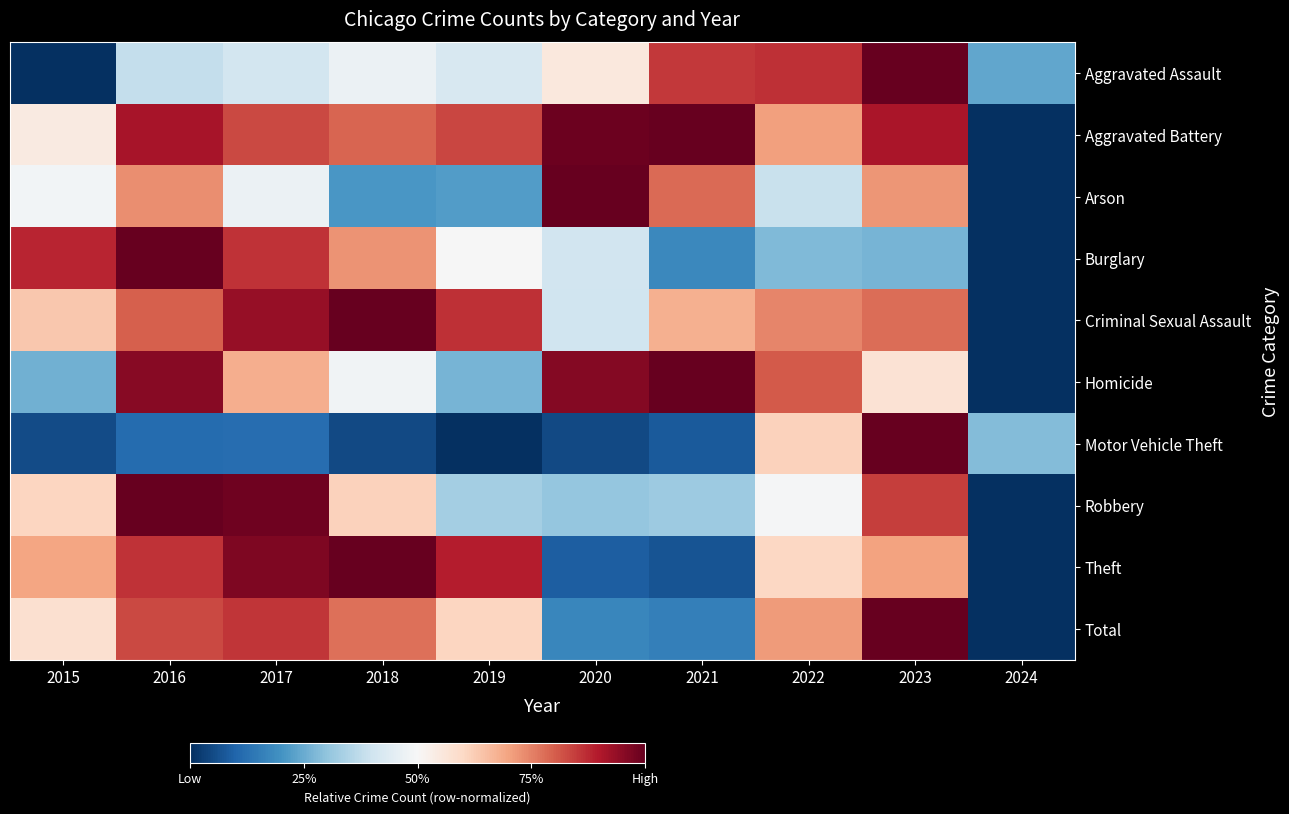

Count the number of categories in the chart.

10